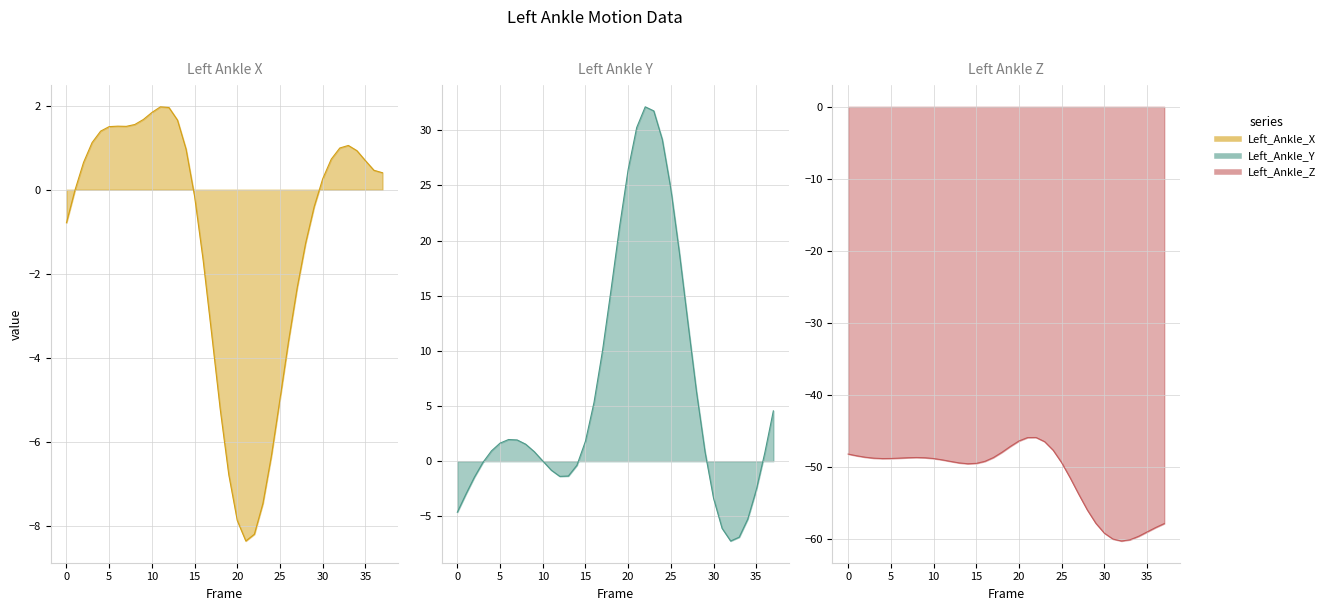

What is the sum of all Left_Ankle_X_line values?

-44.0